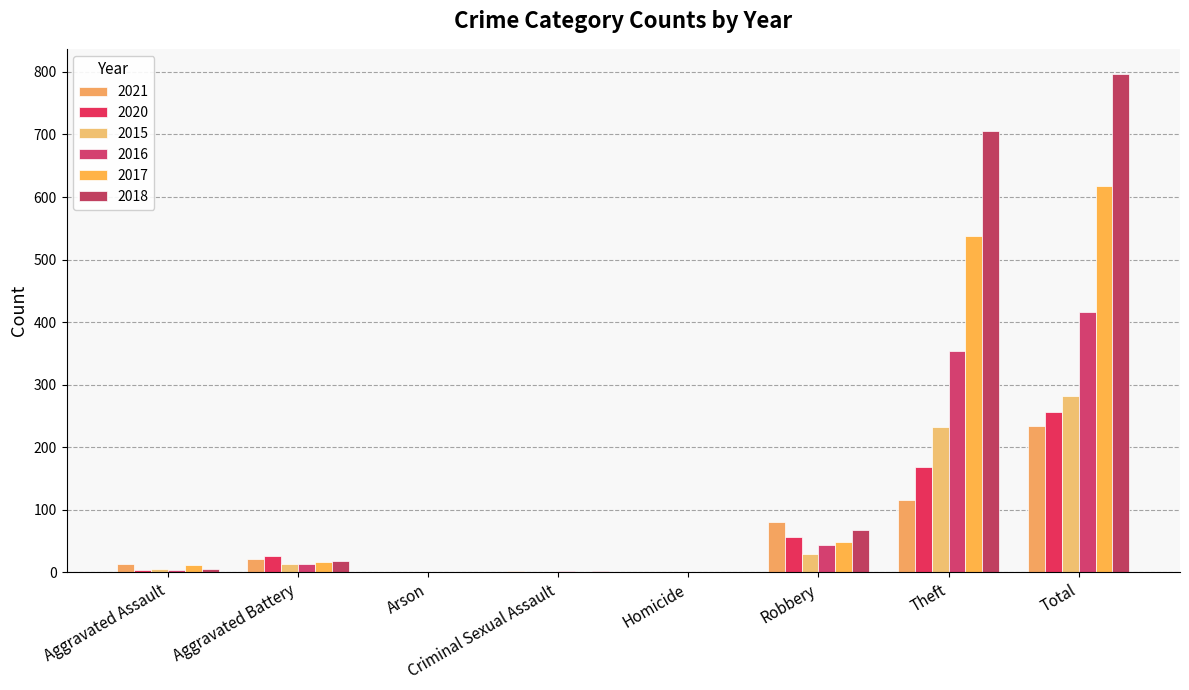

What is the difference between the highest and lowest values at Arson?

1